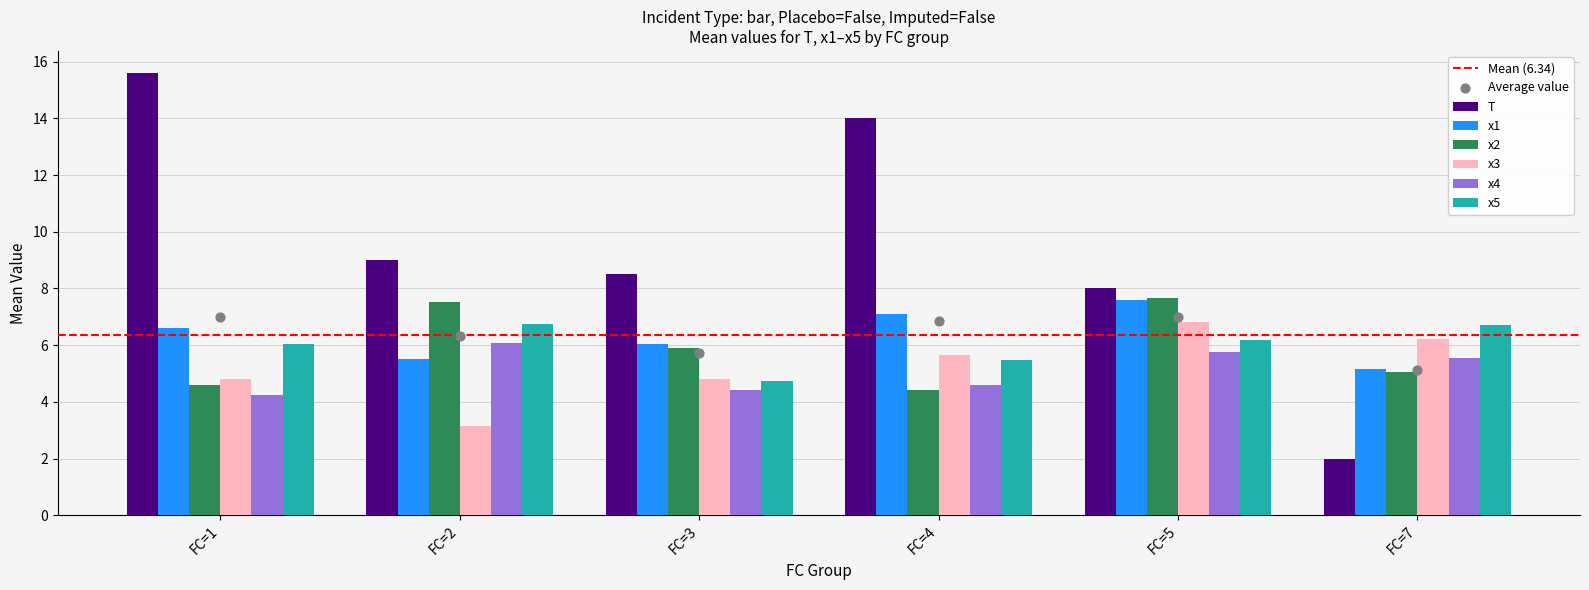

The x4 series shows 4.4 at FC=3. True or false?

True